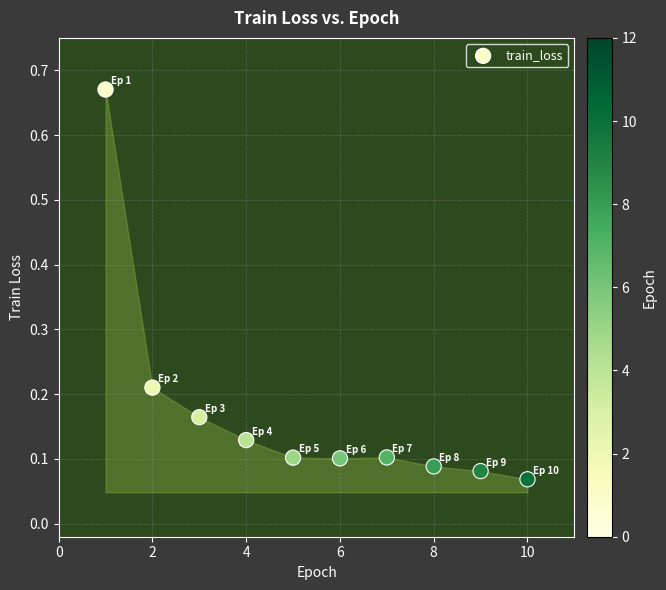

What is the average X value?

5.5